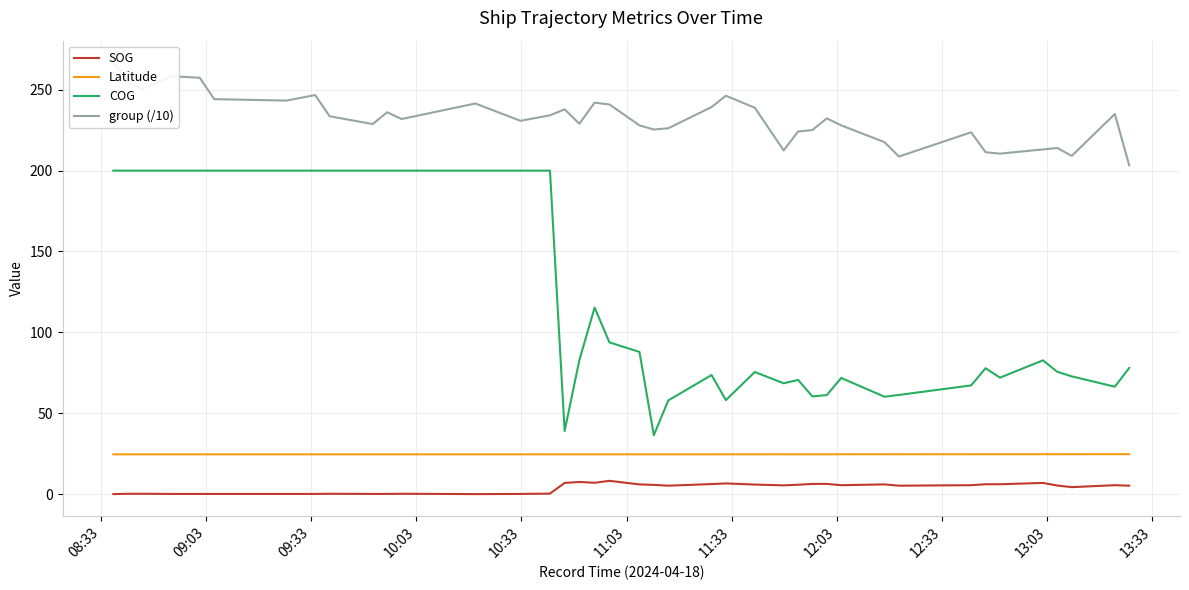

True or false: group (/10) and Latitude cross at least once.

False